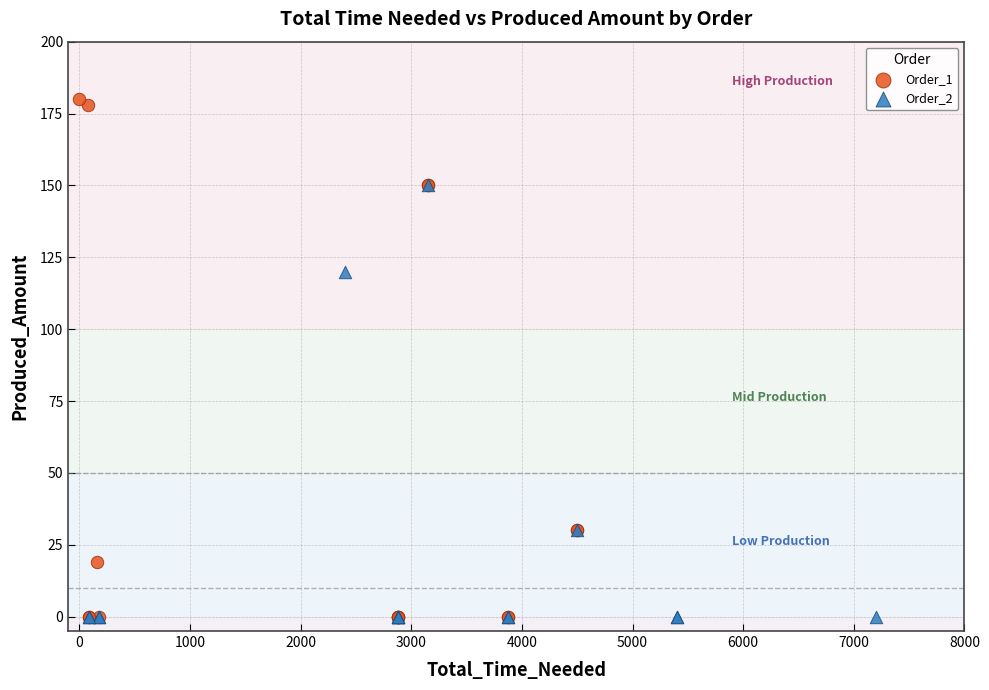

Which series has the largest Y range (max minus min)?

Order_1